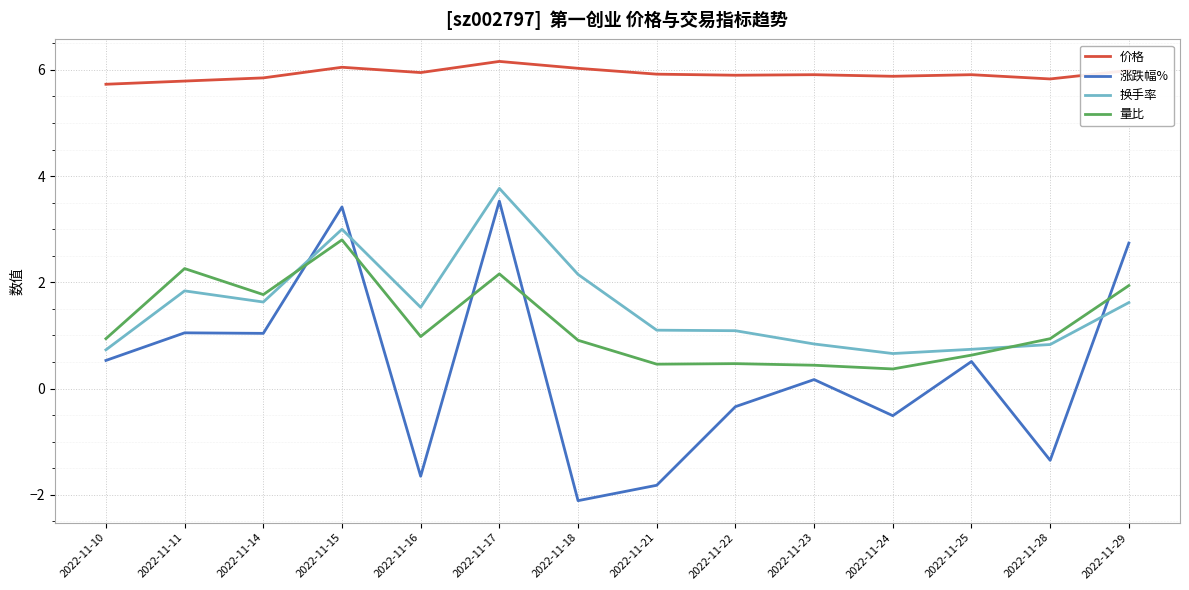

Rank the series at 2022-11-22 from lowest to highest value.

涨跌幅%, 量比, 换手率, 价格